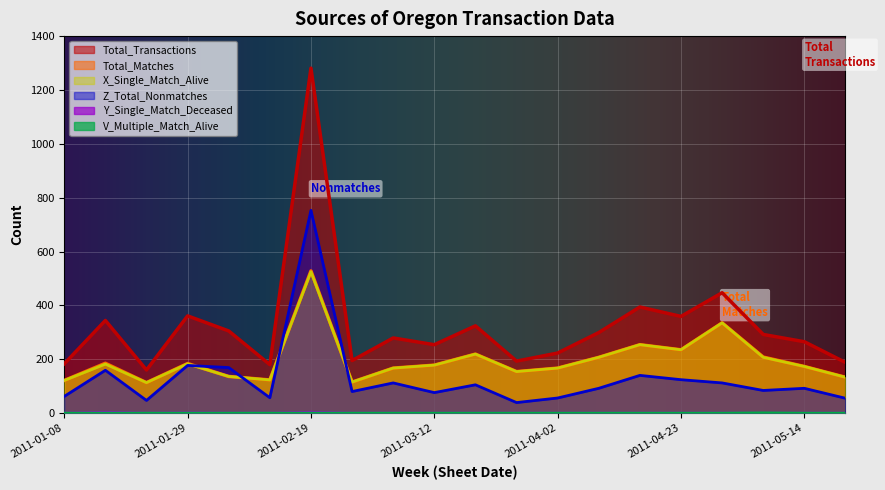

Where is the first local minimum for Y_Single_Match_Deceased?

2011-01-22